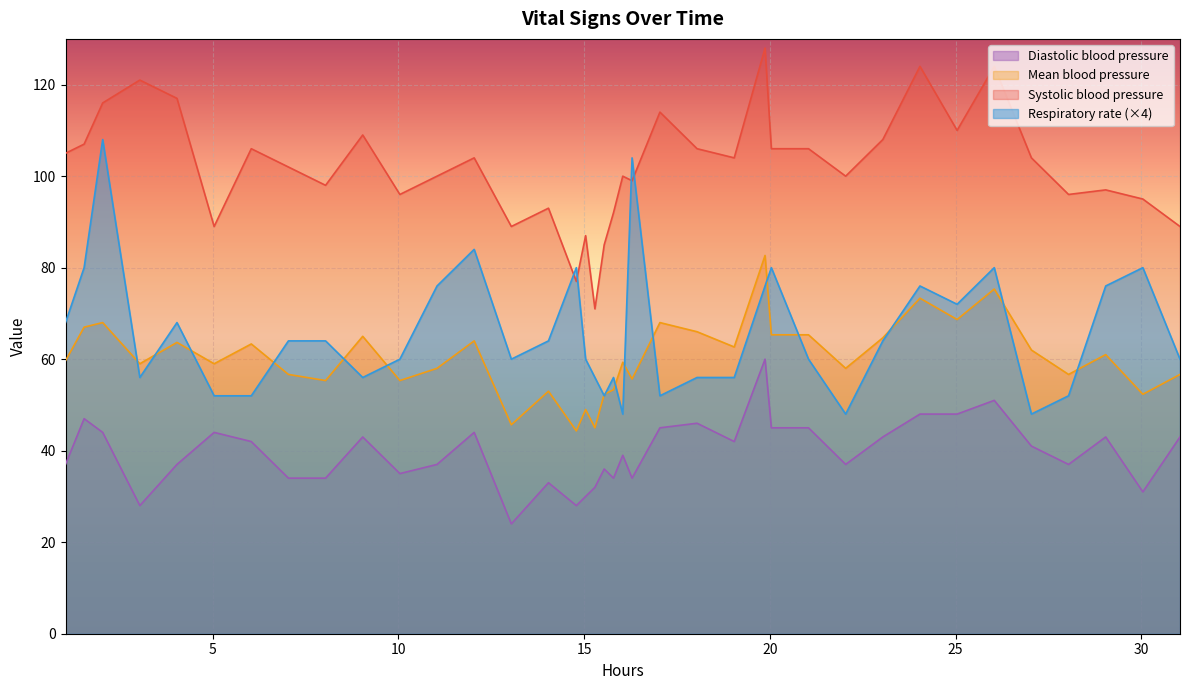

What are all the series names shown in the legend?

Diastolic blood pressure, Mean blood pressure, Systolic blood pressure, Respiratory rate (×4)